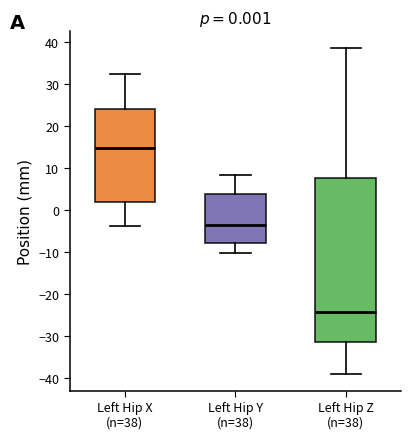

Which box has the highest median line?

Left Hip X (n=38)